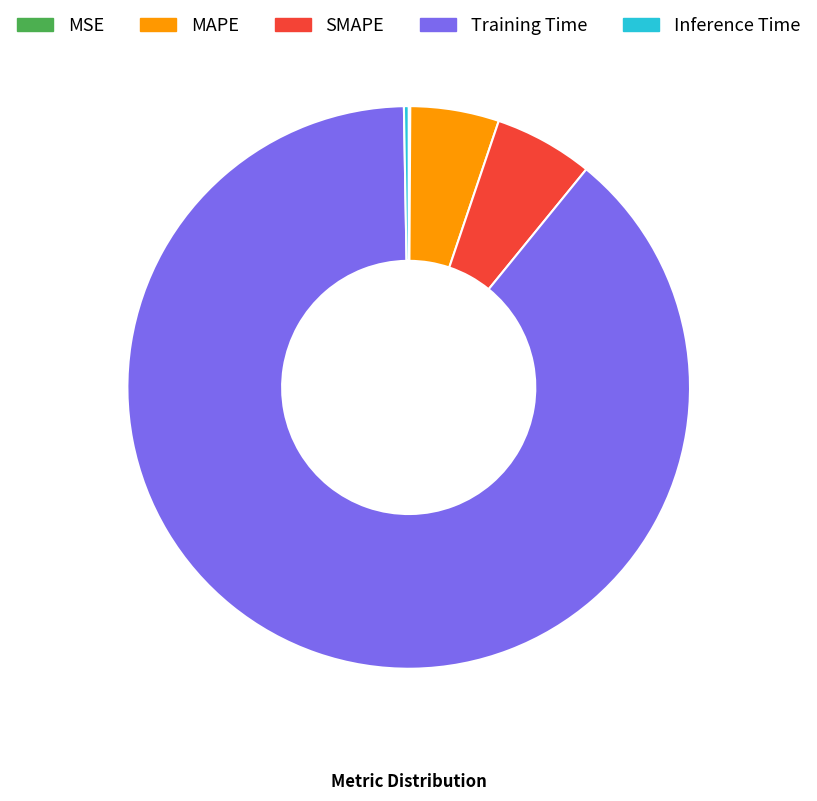

Which slice is the largest?

Training Time